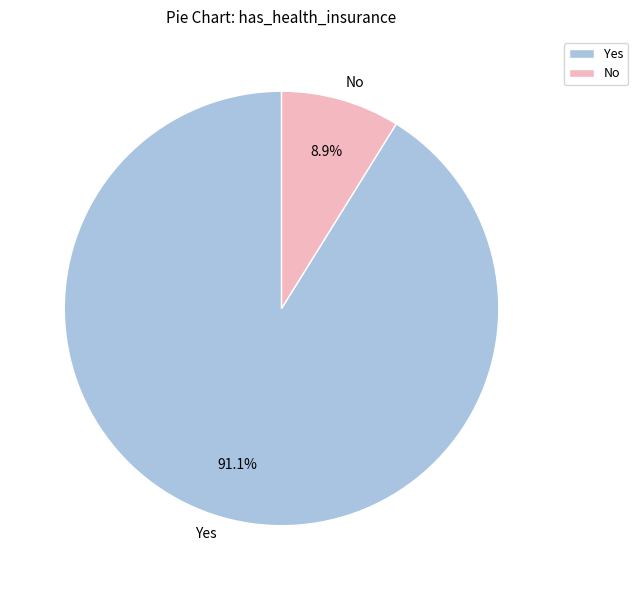

Which slice is the largest?

Yes